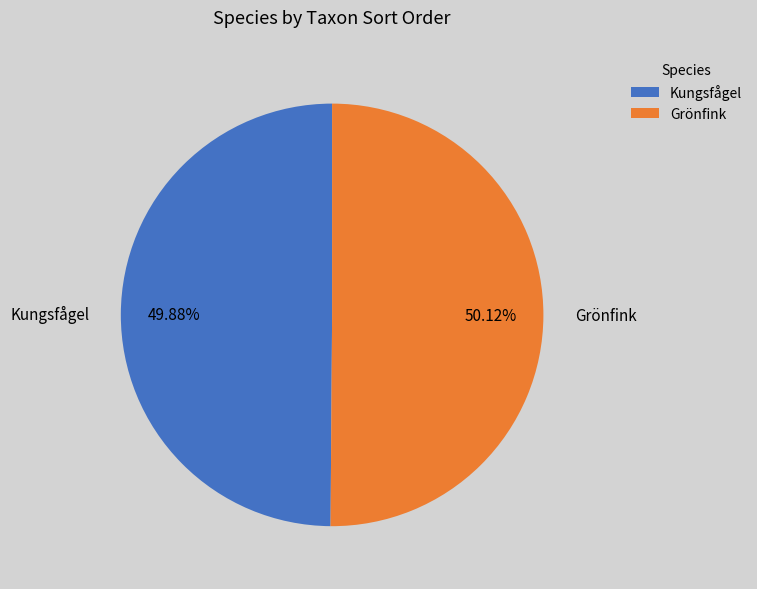

What portion of the pie excludes Grönfink?

49.9%